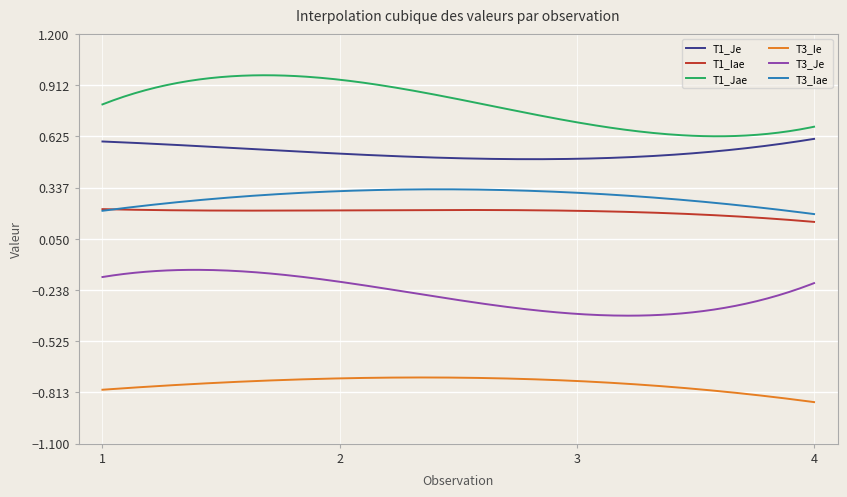

True or false: T3_Ie and T1_Jae intersect in this chart.

False